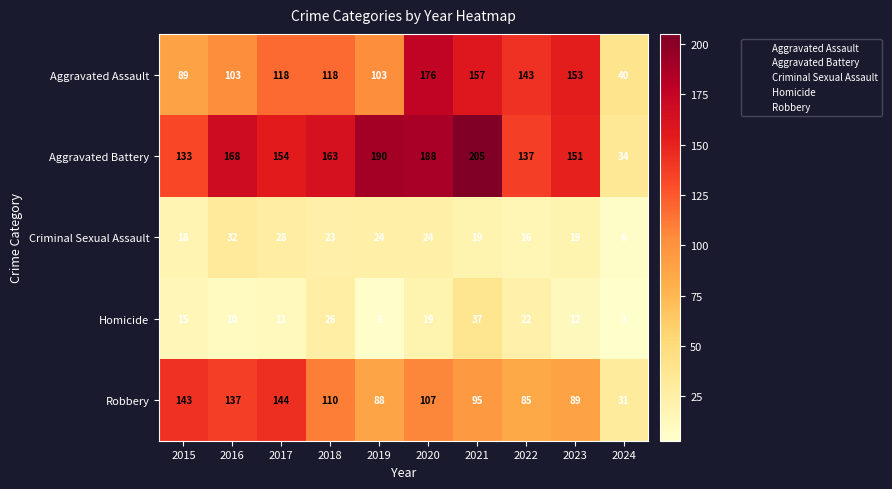

Read the Aggravated Battery value at 2019, to the nearest 5.

190